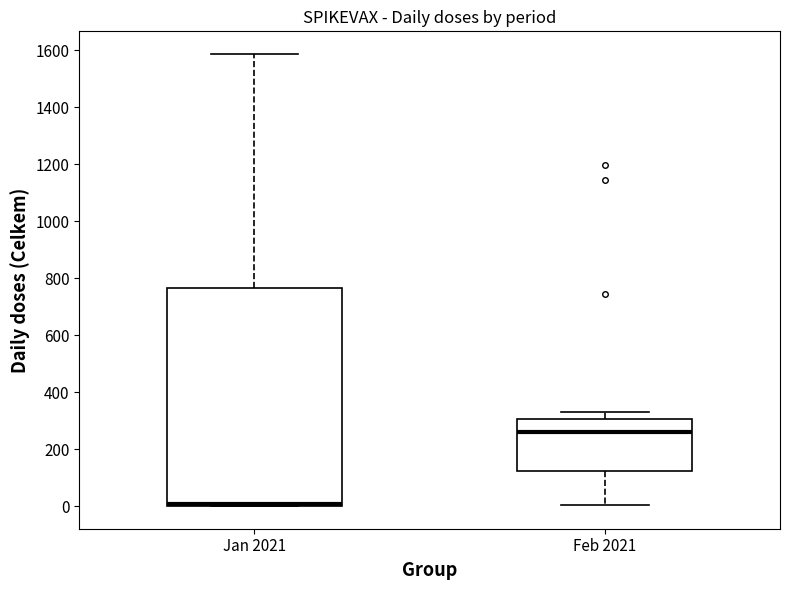

Reading left to right, read every box against the y-axis: the position of its median line, the range the box covers, and the ends of its whiskers. The values are not printed on the chart, so give them approximately, as read against the axis.

Jan 2021: median 0 (drawn on the box's lower edge), box 0 to 760, whiskers 0 to 1580
Feb 2021: median 260, box 120 to 300, whiskers 0 to 340